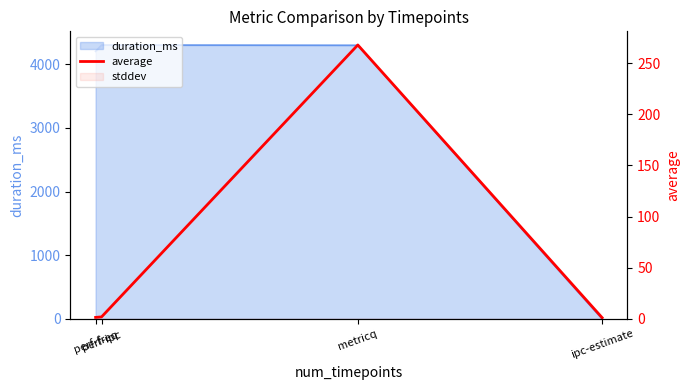

True or false: the data has more than 2 interior local peaks.

False